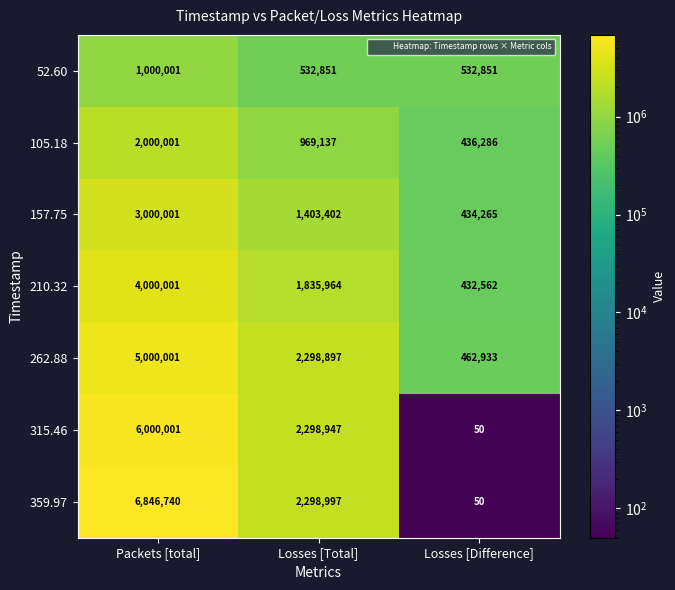

The 262.88 series shows 2559895 at Packets [total]. True or false?

False